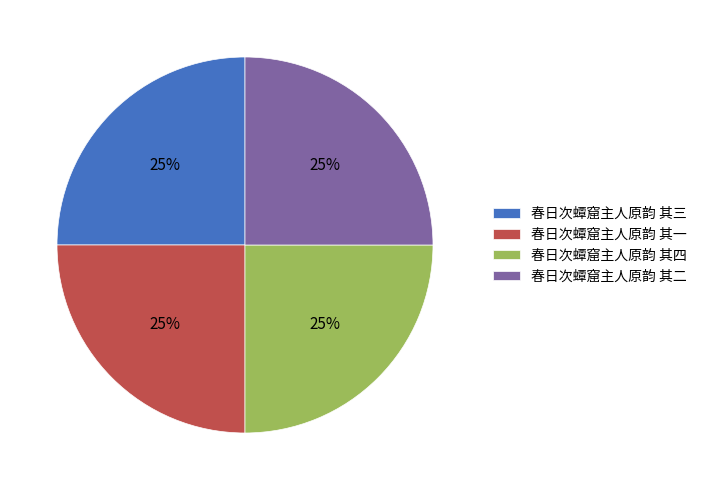

What is the ratio of the value at 春日次蟫窟主人原韵 其三 to the value at 春日次蟫窟主人原韵 其二?

1.0